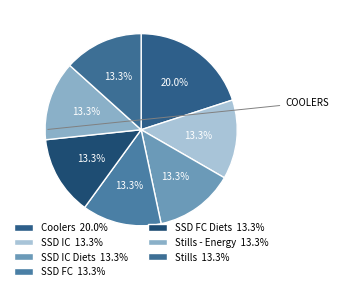

How many segments does this pie chart have?

7